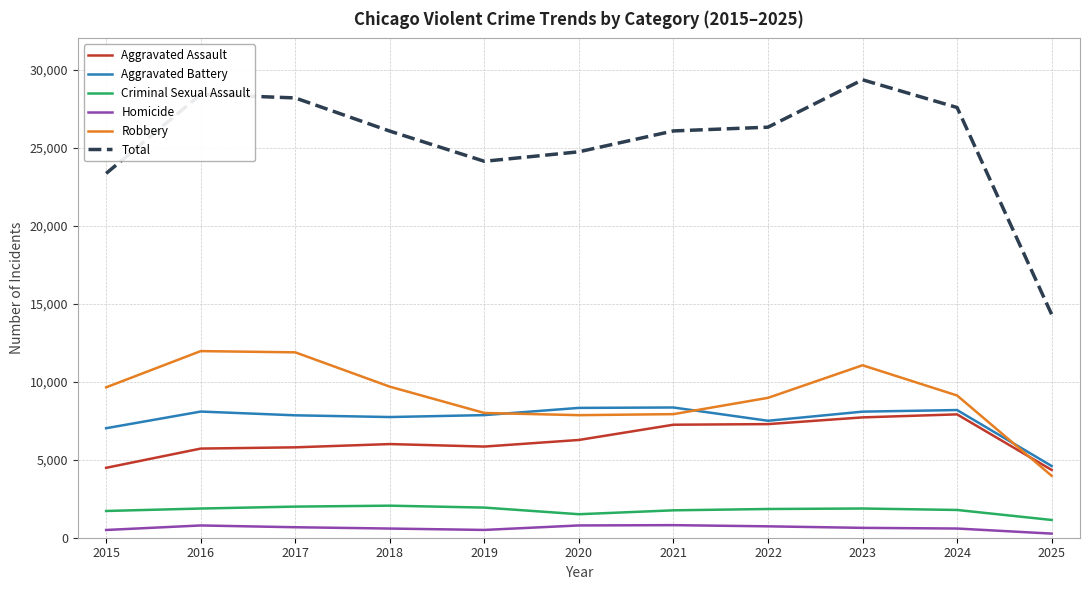

What is the minimum value for Aggravated Battery?

4597